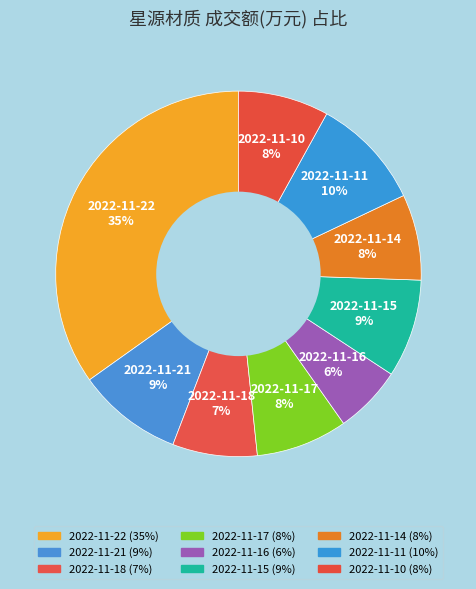

Is there any slice that represents more than half of the pie?

No